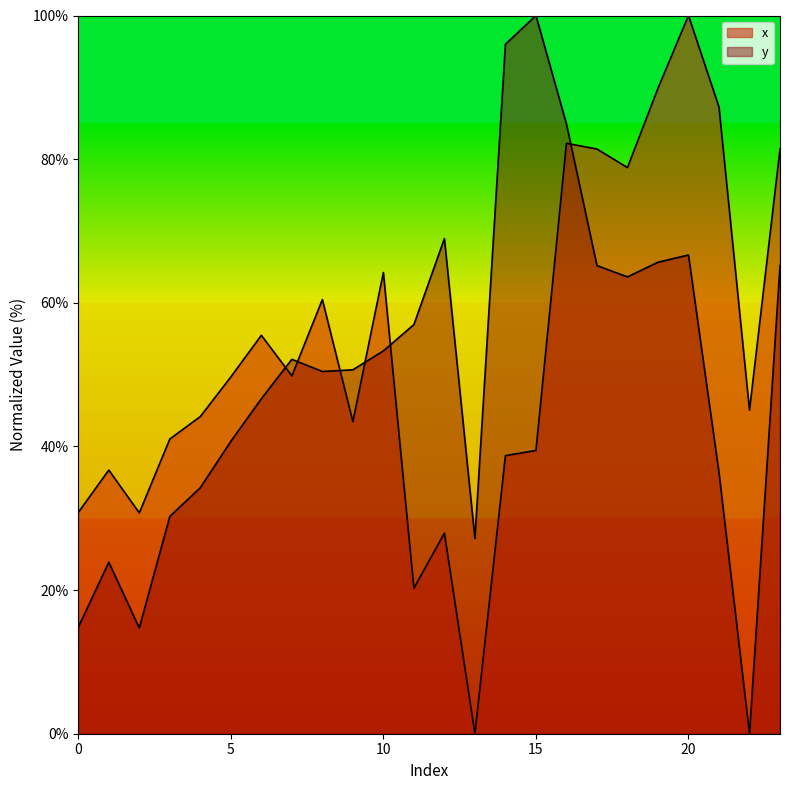

Is it true that y equals 34.3 at 4?

True